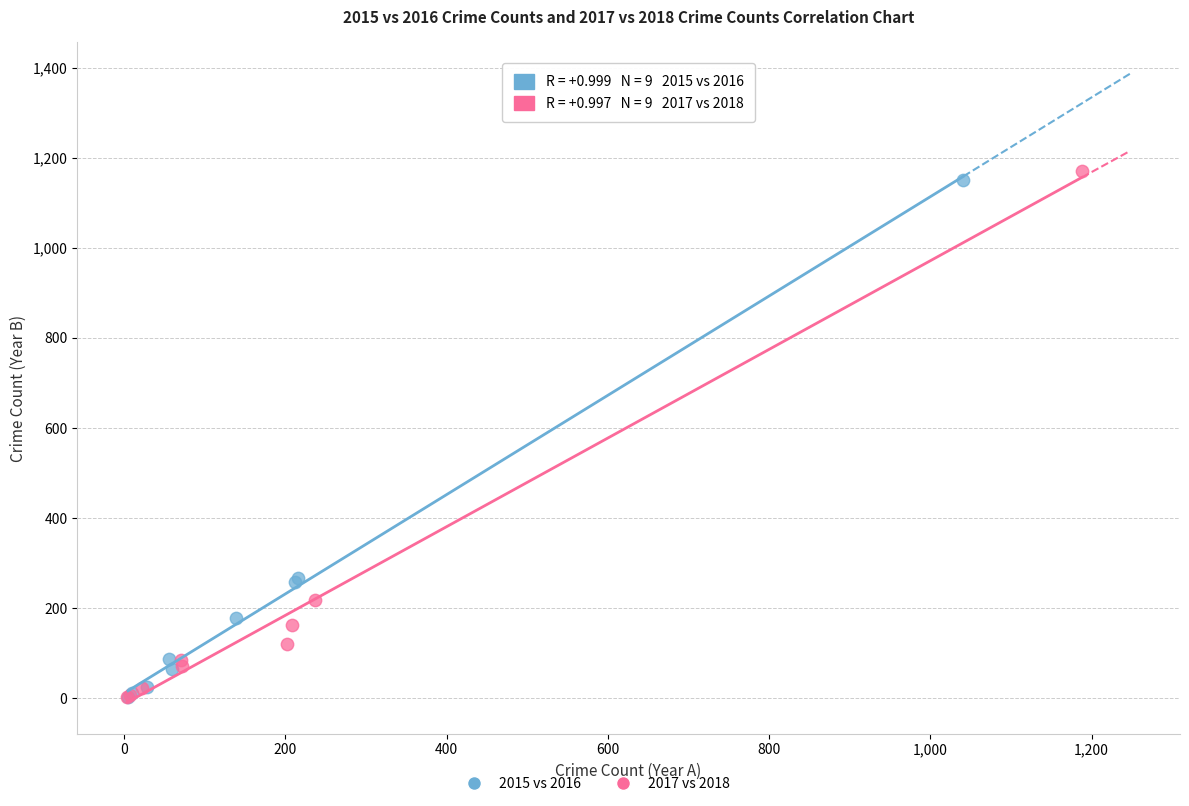

Which series has the widest spread of Y values?

2017 vs 2018